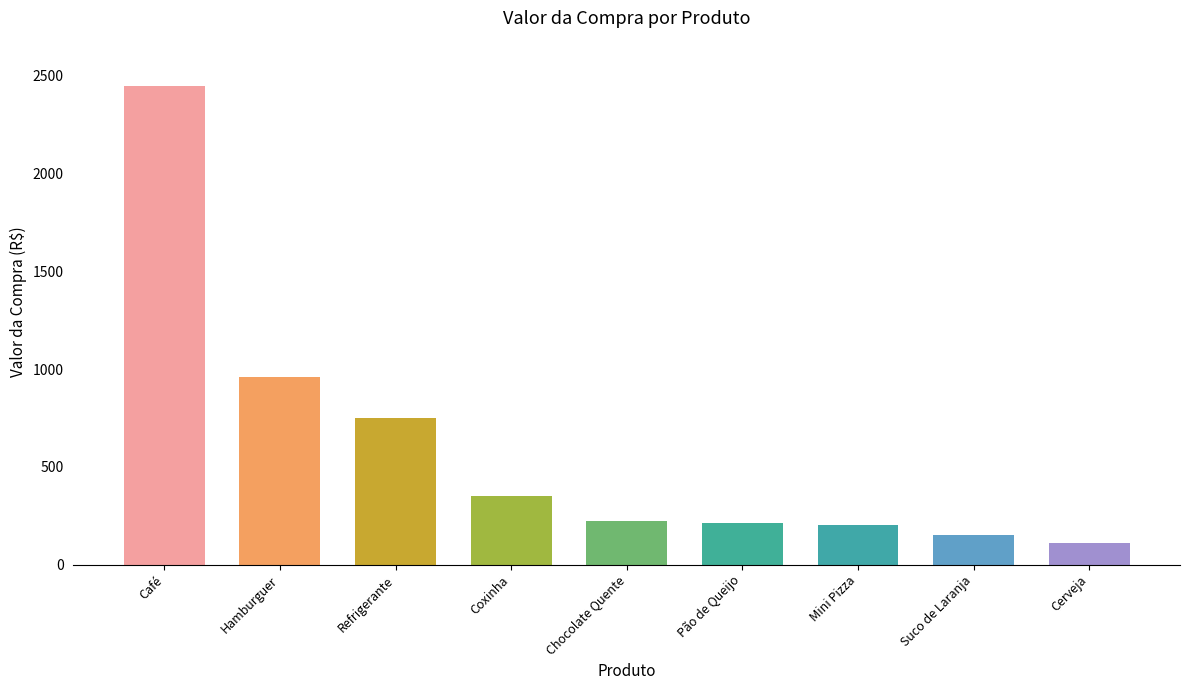

Approximately how many times larger is the value at Refrigerante compared to Pão de Queijo?

3.6